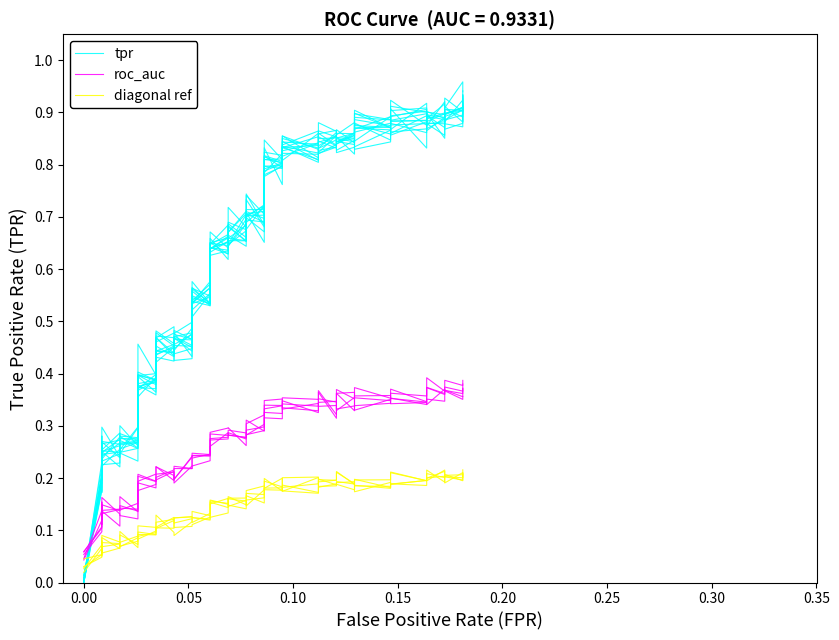

What is the difference between the maximum and second lowest values in the tpr series?

0.7